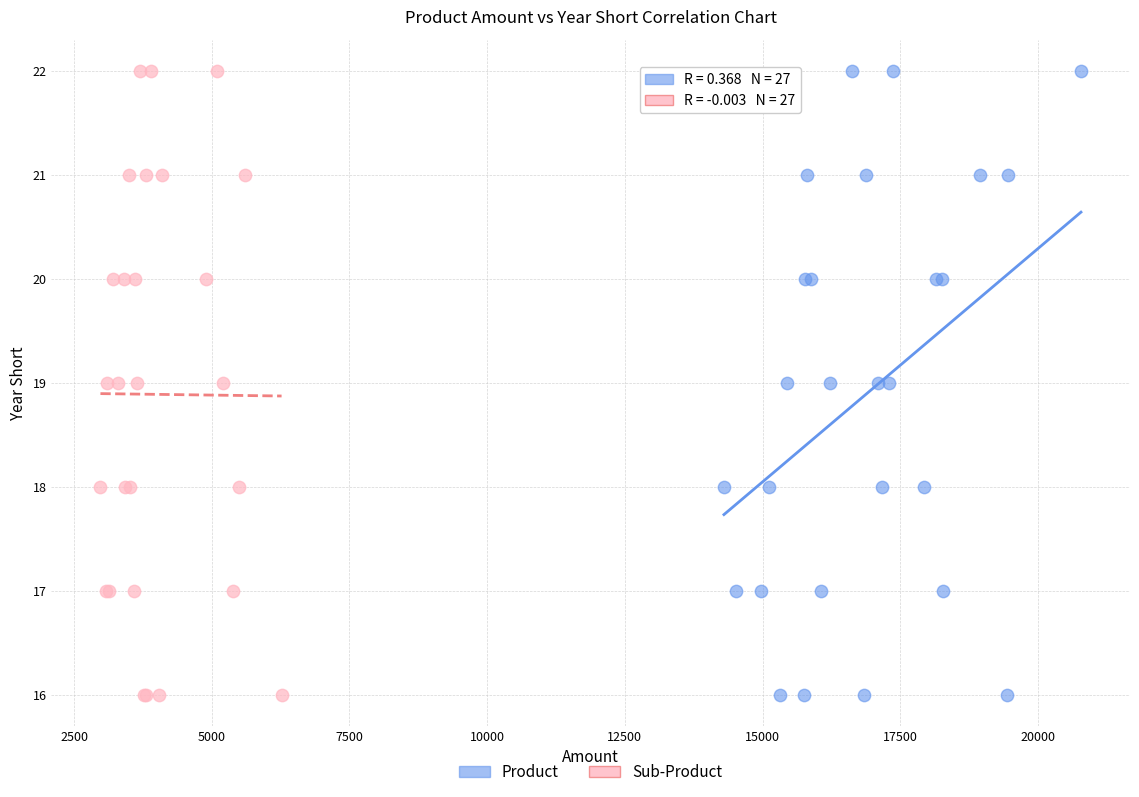

What are all the series names shown in the legend?

Product, Sub-Product